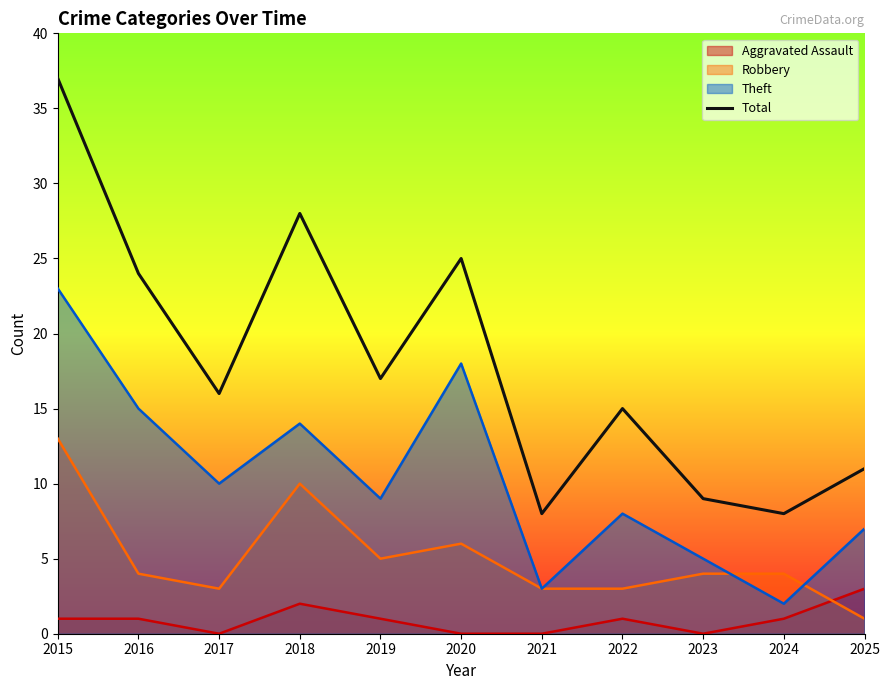

Rank the categories by value from highest to lowest.

2015, 2018, 2020, 2016, 2019, 2017, 2022, 2025, 2023, 2021, 2024